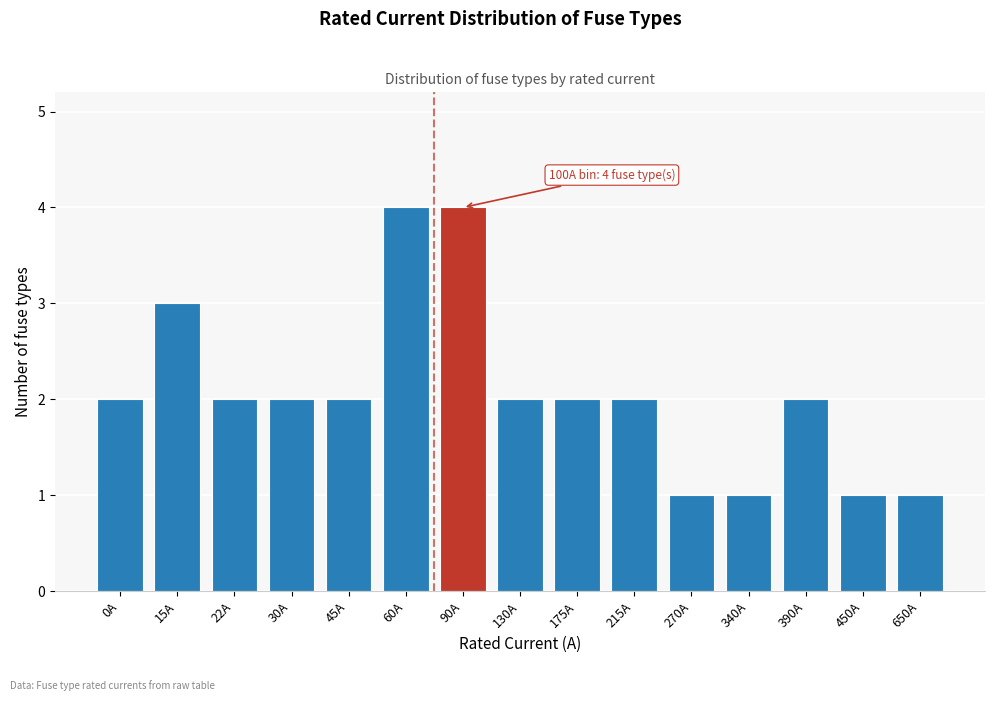

Reading left to right, transcribe all the data shown in this chart.

0A=2	15A=3	22A=2	30A=2	45A=2	60A=4	90A=4	130A=2	175A=2	215A=2	270A=1	340A=1	390A=2	450A=1	650A=1